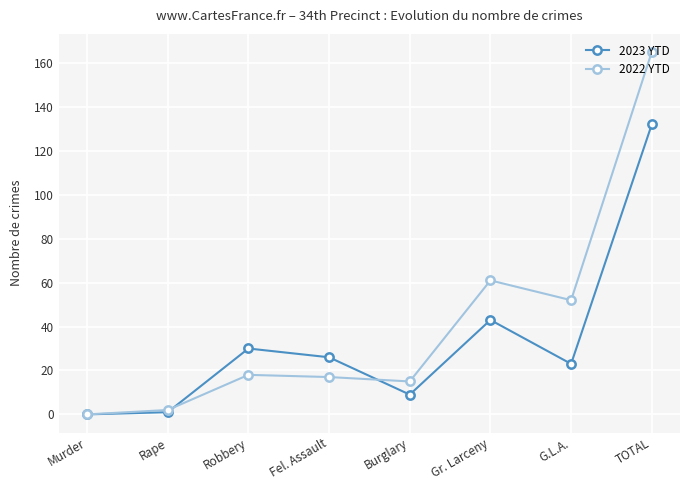

True or false: 2023 YTD has more than 2 points higher than both neighbors.

False